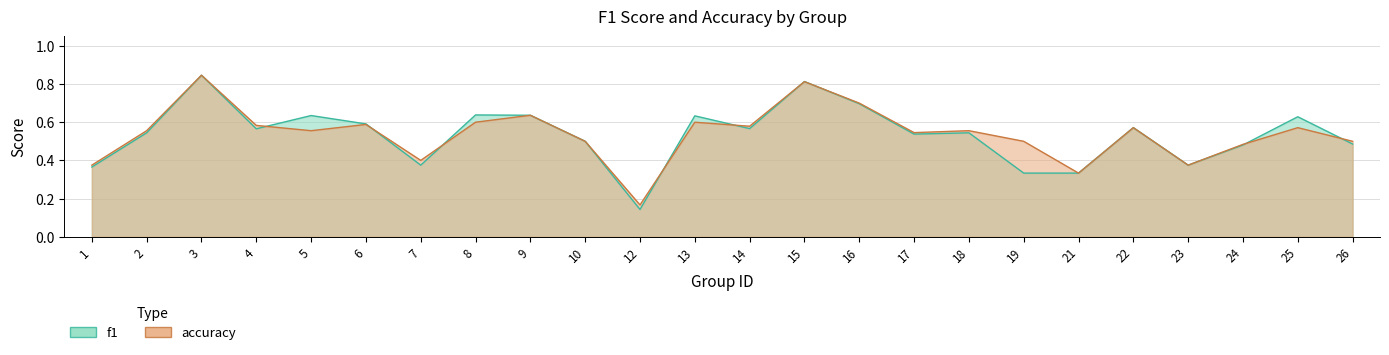

What is the value of the f1 point at the 23rd from the left?

0.6